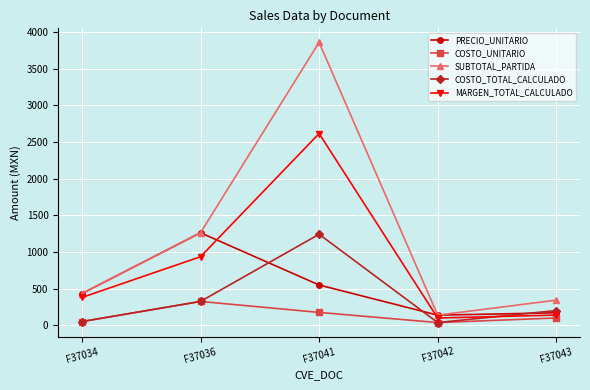

How many categories are shown in the chart?

5